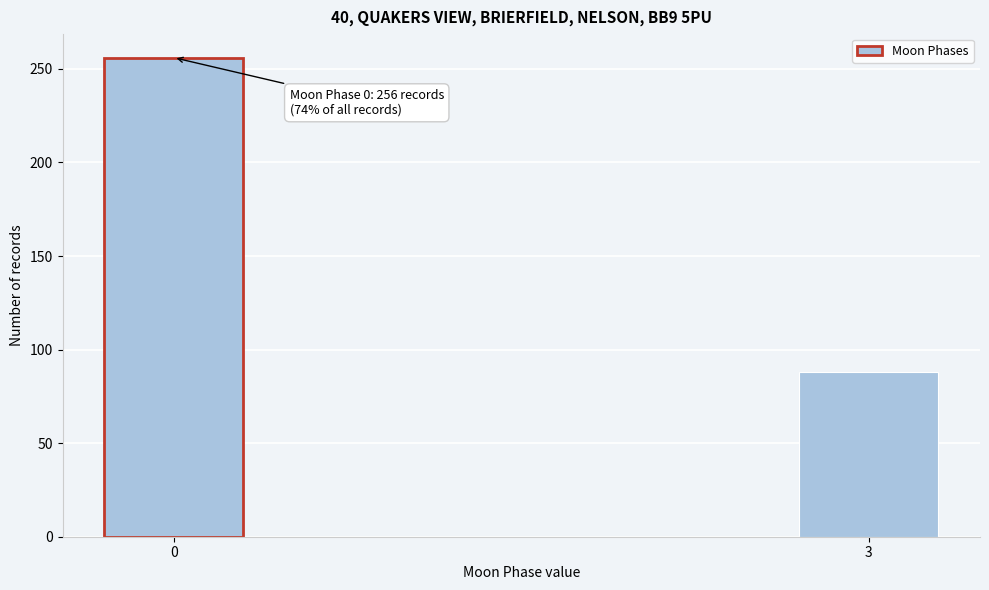

Reading left to right, extract all data points from this chart.

256	88